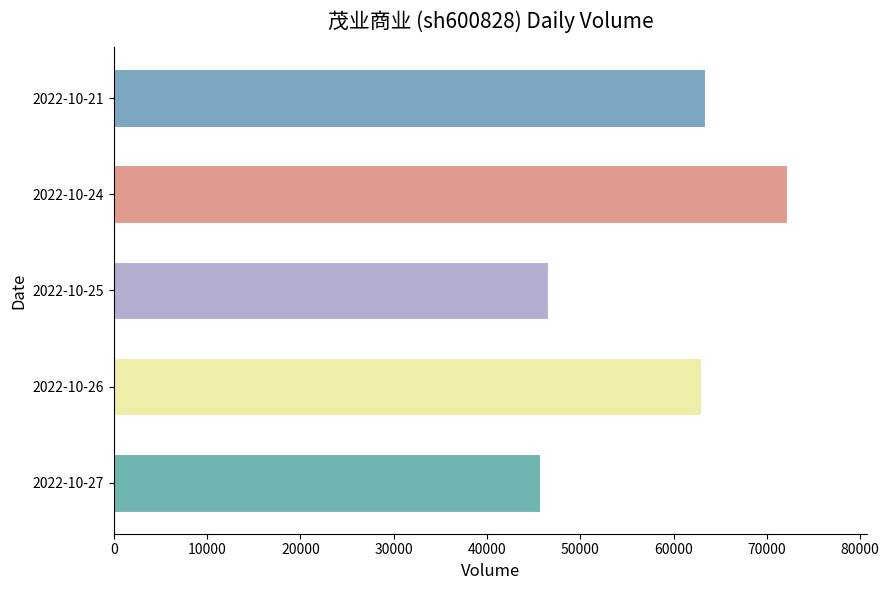

What is the change in value from 2022-10-25 to 2022-10-24?

+25530